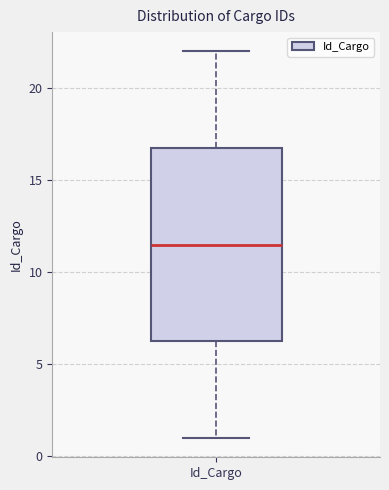

Where does the upper whisker of the box for Id_Cargo end on the y-axis? The values are not printed on the chart, so give them approximately, as read against the axis.

22.0